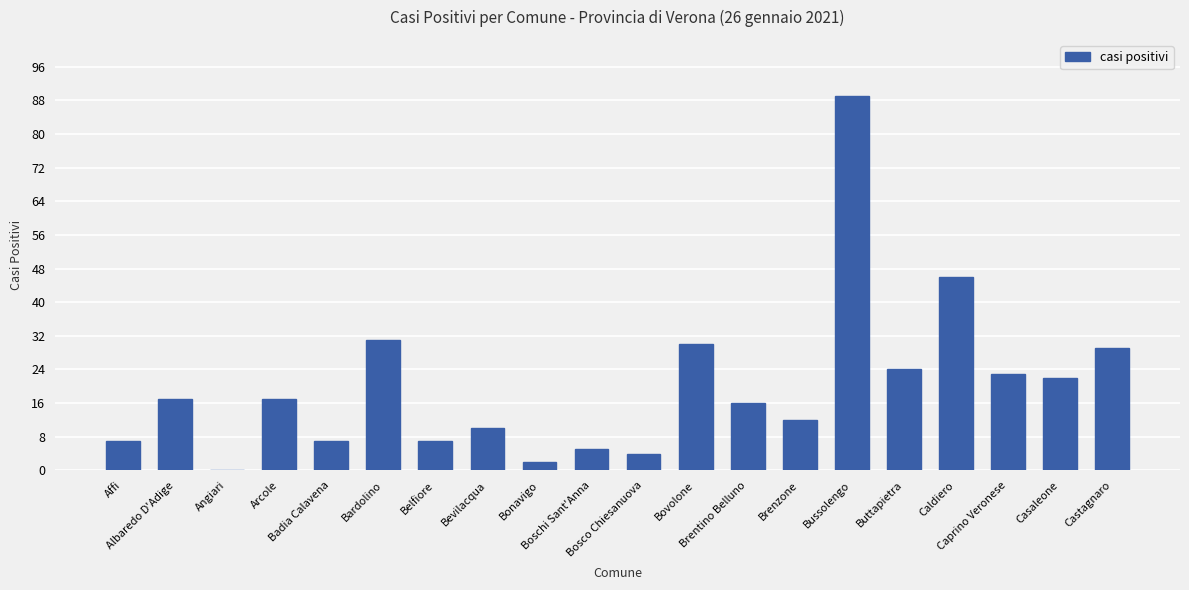

What is the maximum value shown in the chart?

89